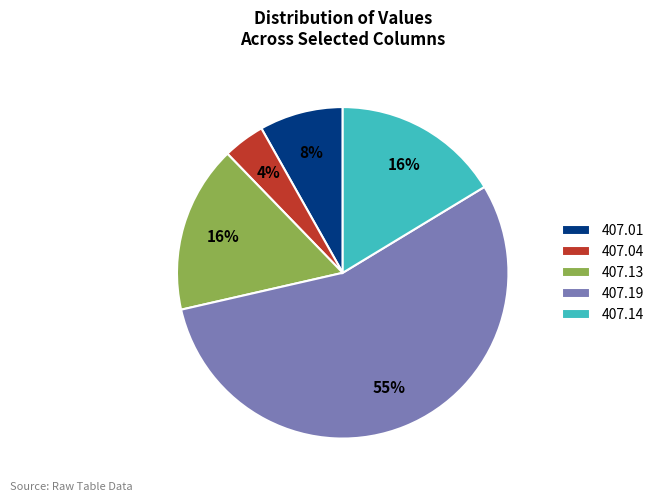

Does 407.04 account for over 50% of the chart?

No